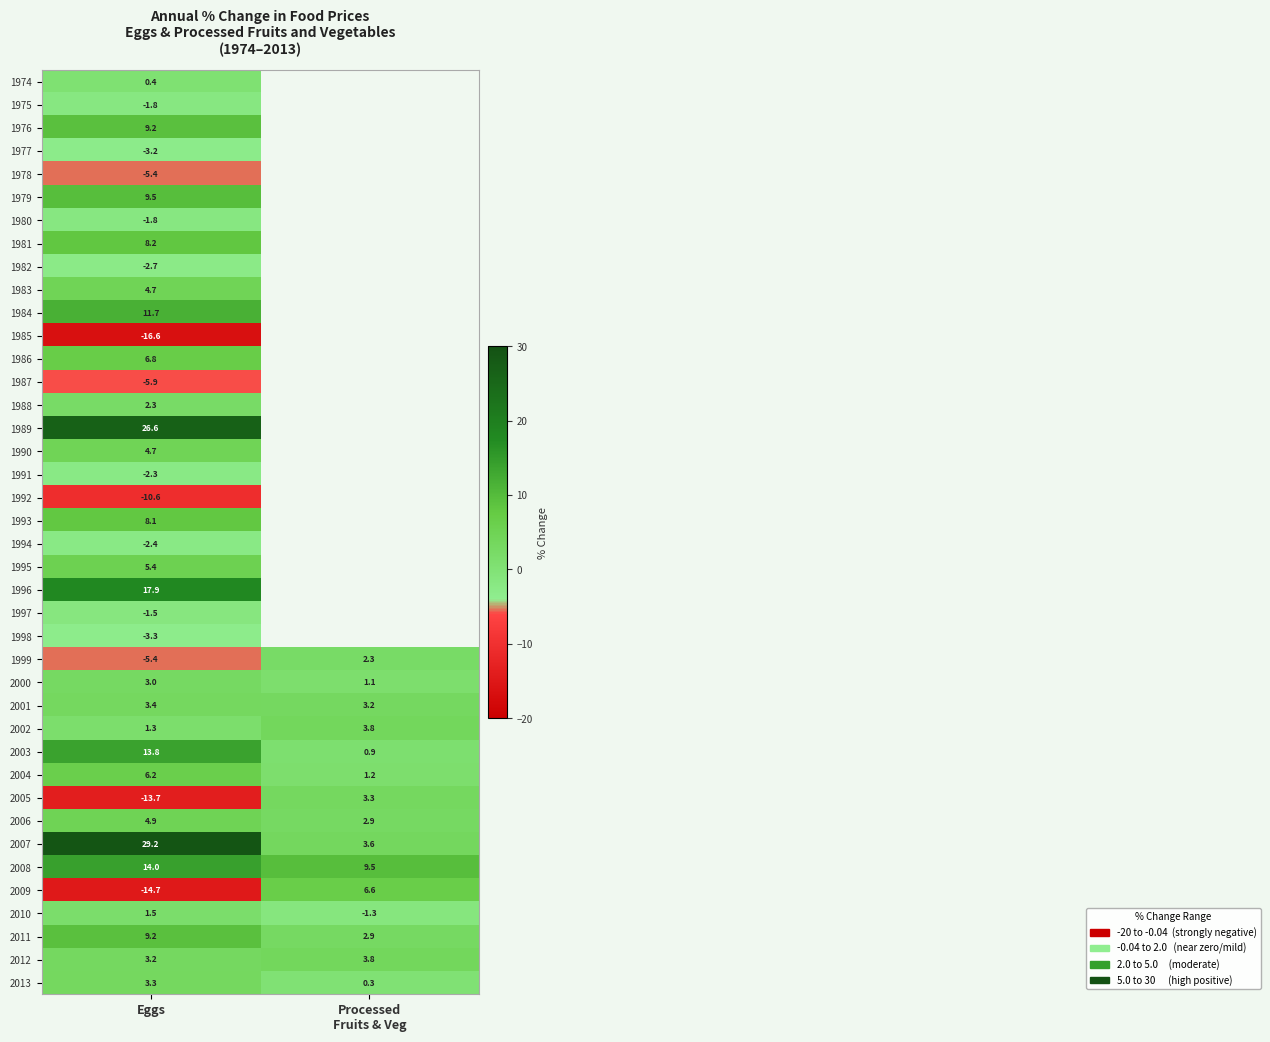

The value of 2009 at Eggs is -4.6. True or false?

False